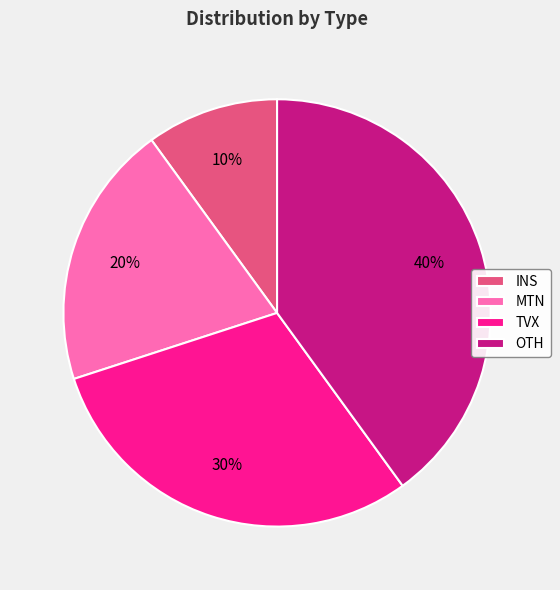

To the nearest percent, what portion does TVX represent?

30%